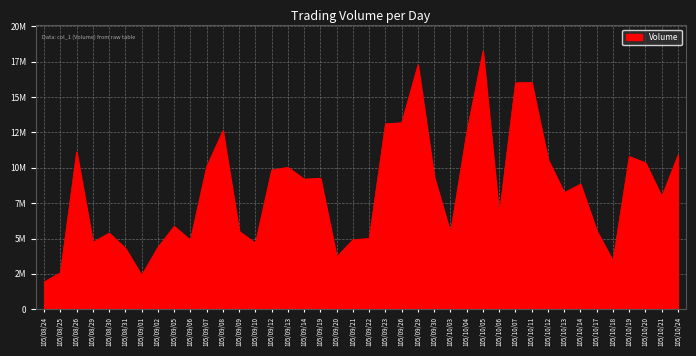

Does the chart display data point markers on the line(s)?

No